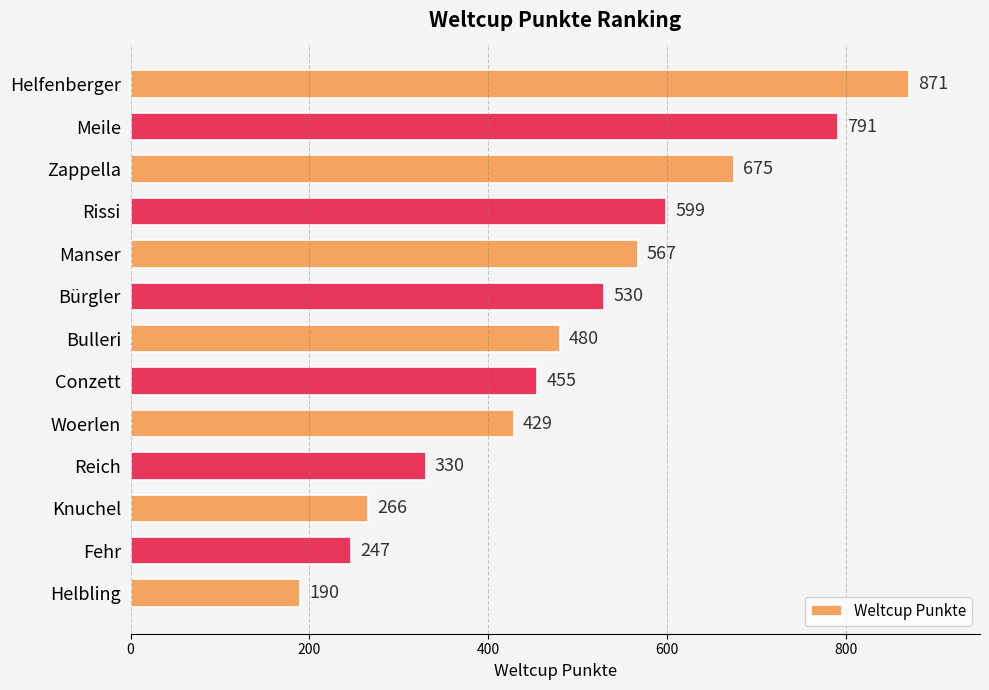

The value at Reich is 84. True or false?

False